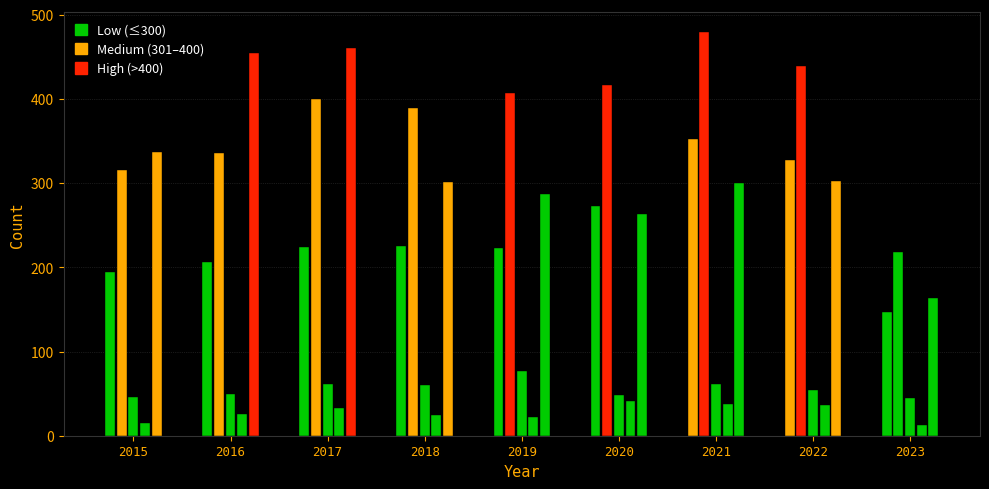

The Robbery series shows 140 at 2017. True or false?

False